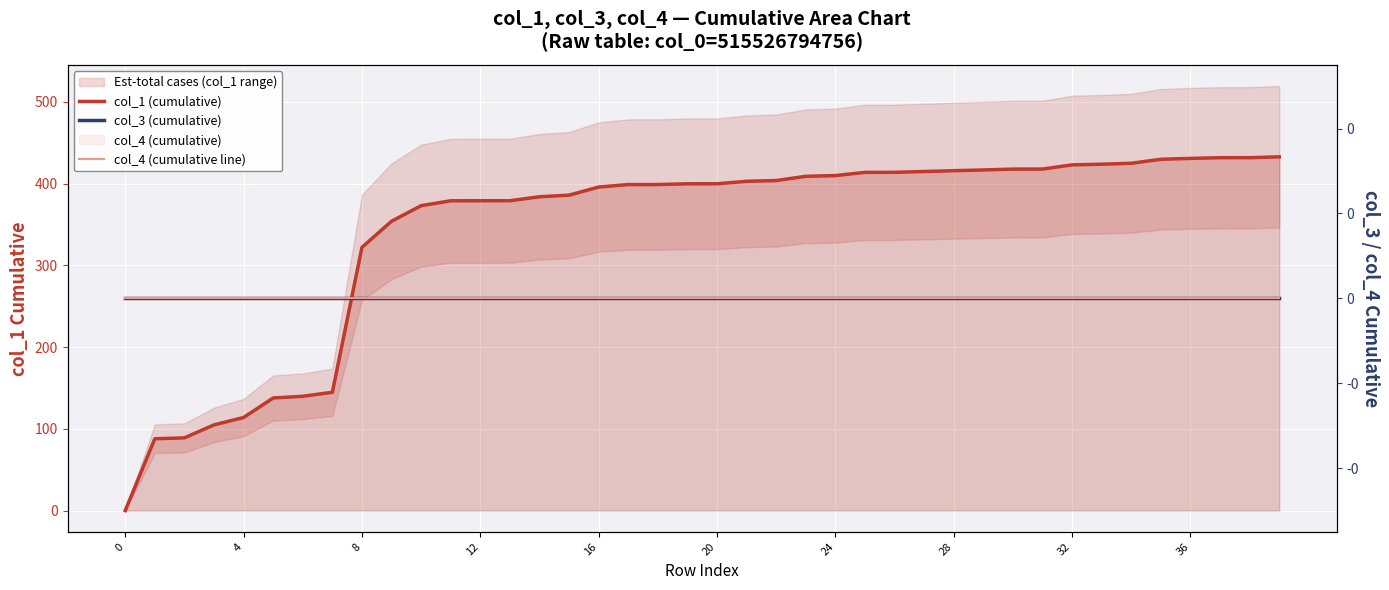

At how many categories does at least one series exceed 219?

32